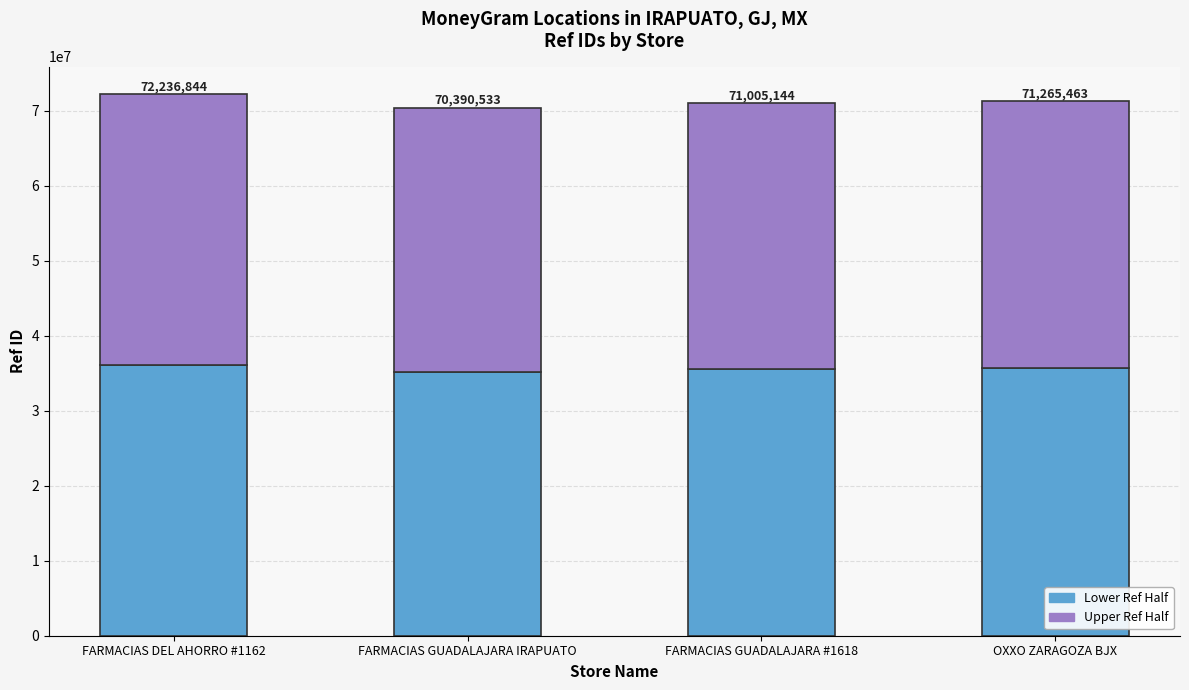

Between FARMACIAS DEL AHORRO #1162 and OXXO ZARAGOZA BJX, which series saw the biggest shift?

Lower Ref Half